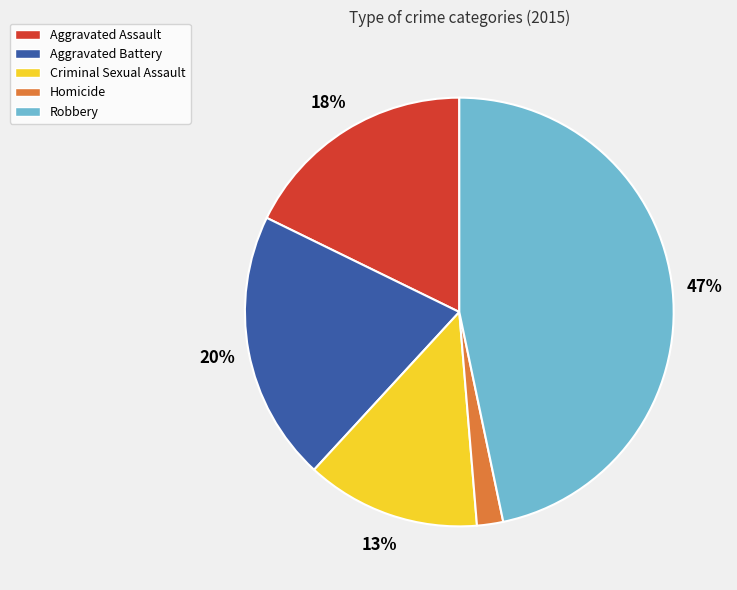

Is it true that Aggravated Battery is 31% of the pie?

False